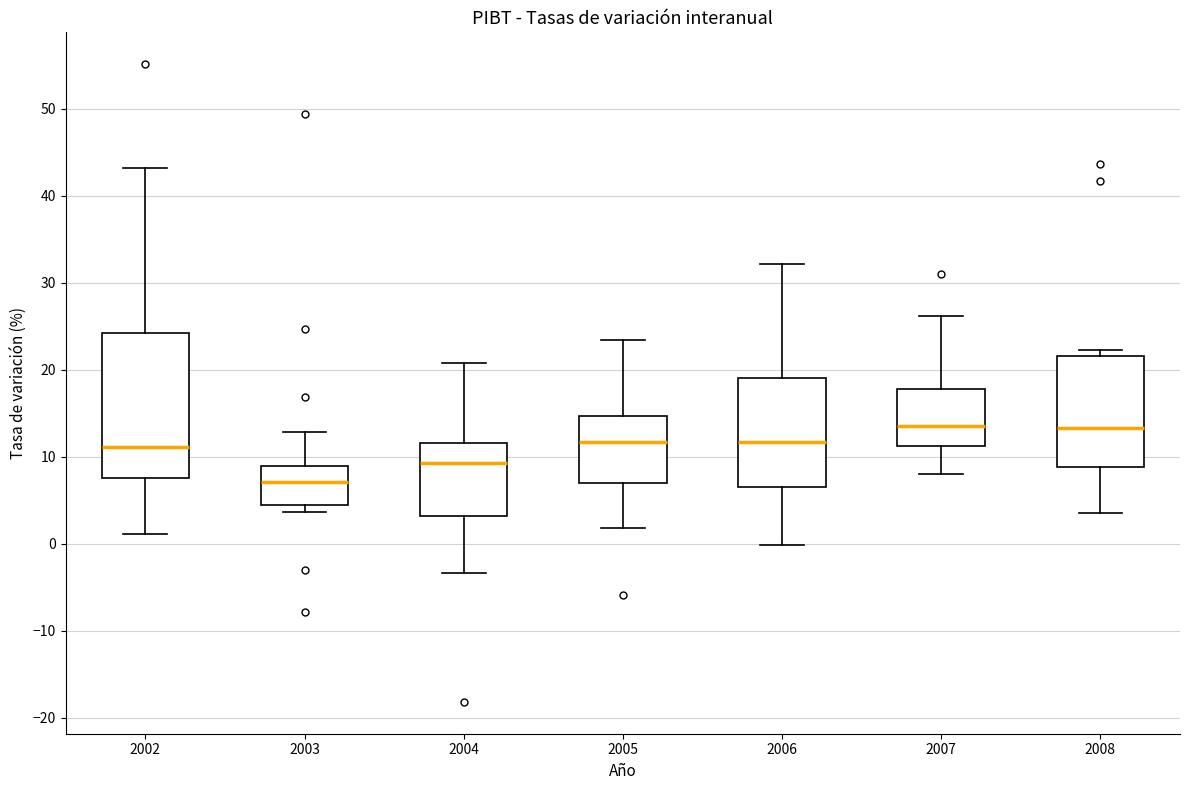

Where is the lower edge of the box at x = 2003 on the y-axis? The values are not printed on the chart, so give them approximately, as read against the axis.

5